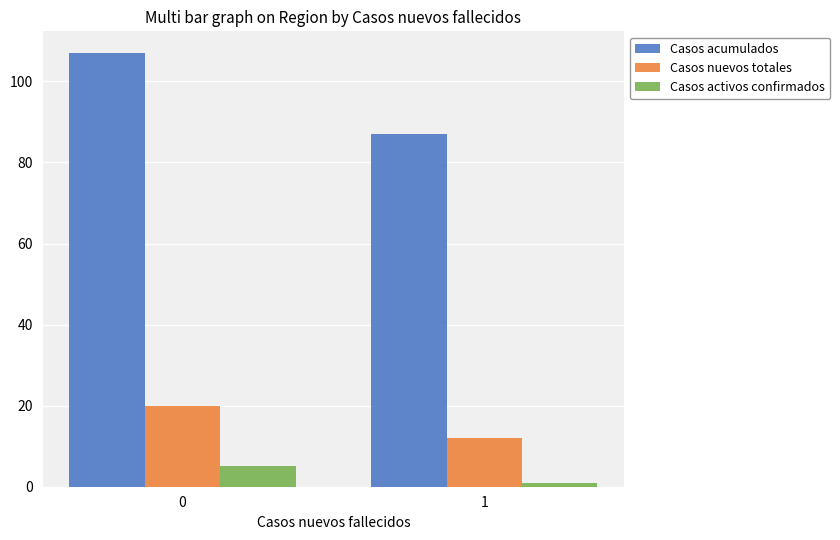

Count the number of categories in the chart.

2